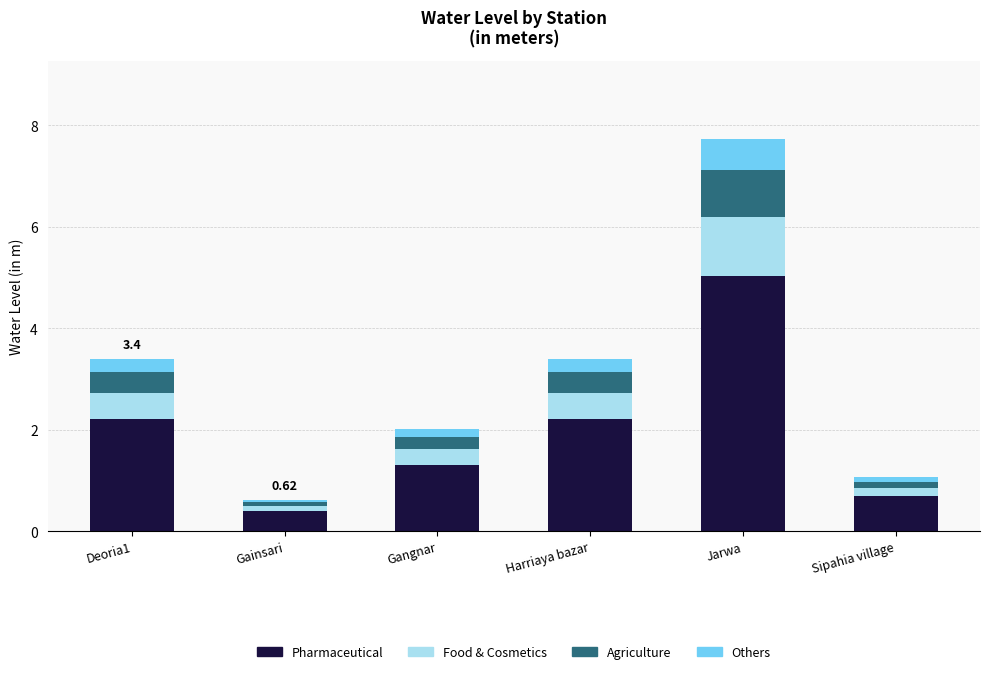

What is the difference between the maximum and minimum values in the Pharmaceutical series?

4.6